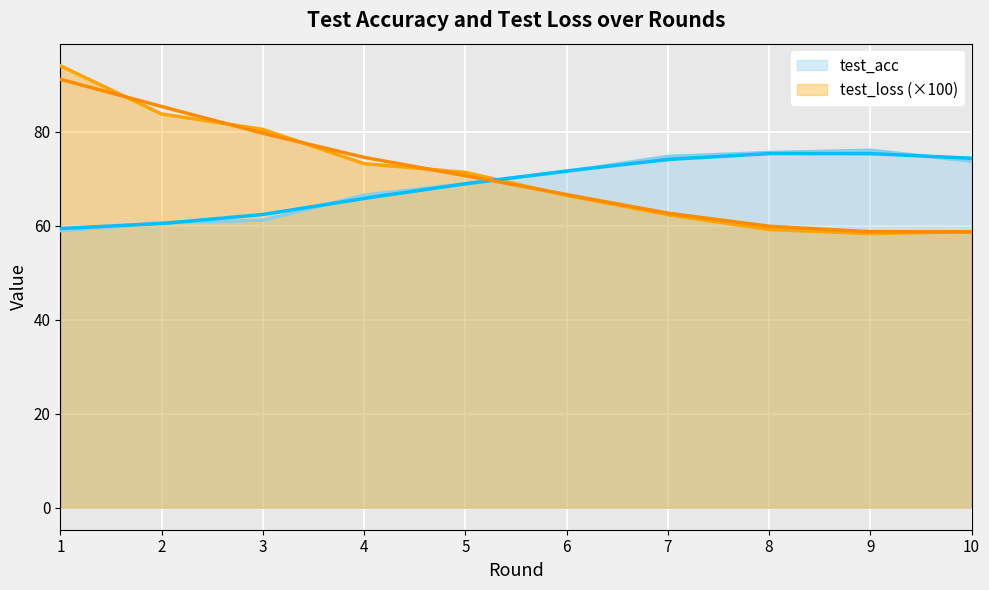

At which category does the chart reach its peak across all series?

1